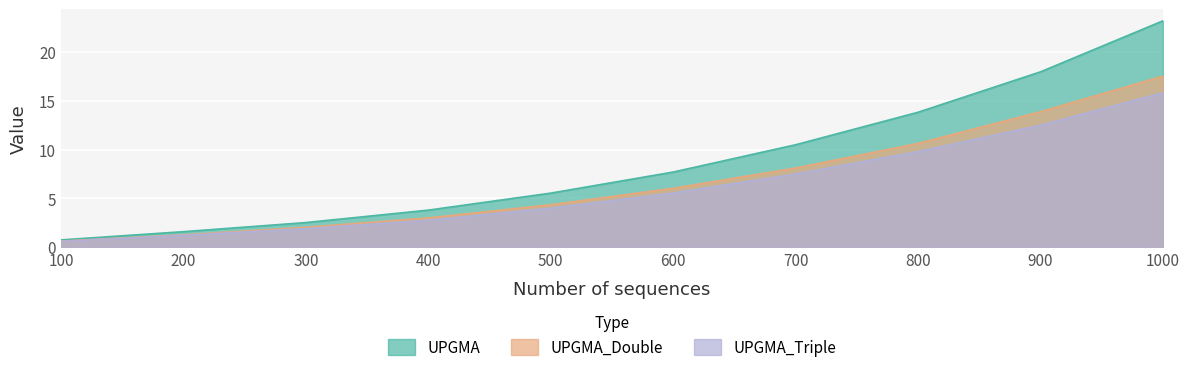

True or false: UPGMA and UPGMA_Triple cross at least once.

False